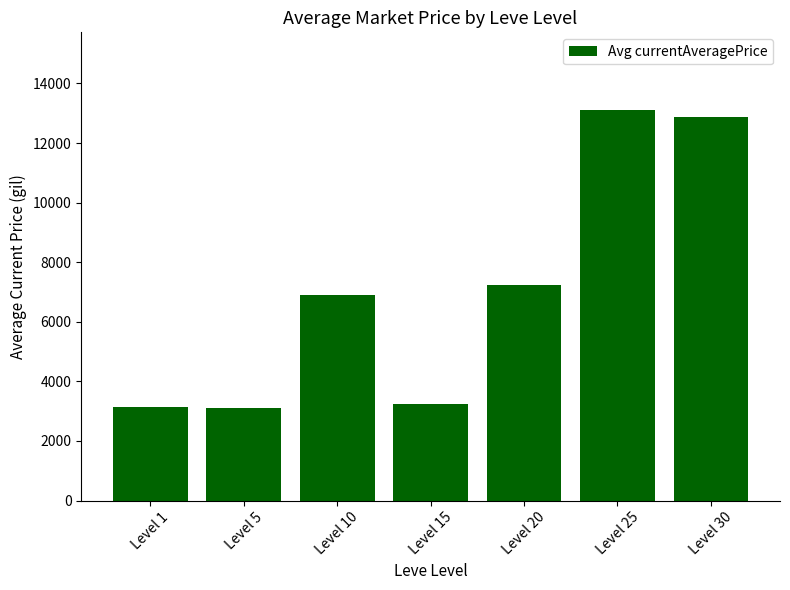

What is the ratio of the value at Level 15 to the value at Level 30?

0.3